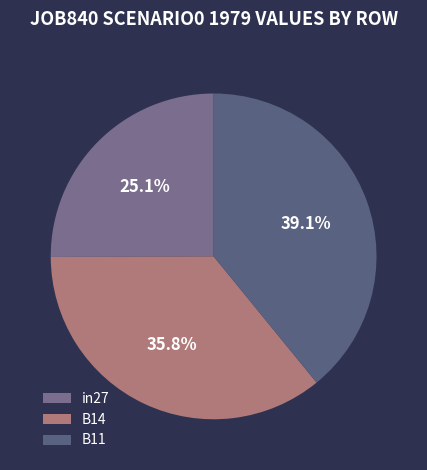

True or false: B11 accounts for 49% of the total.

False